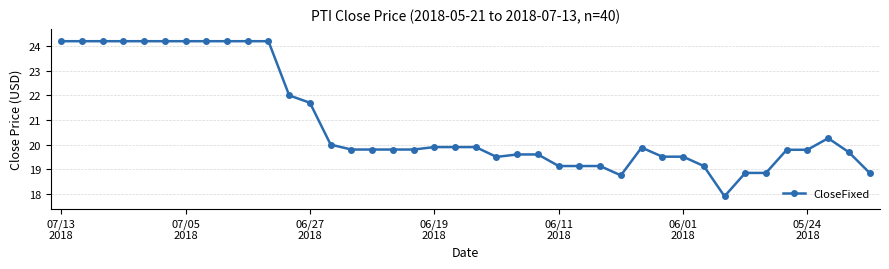

True or false: the data has more than 0 interior local peaks.

True